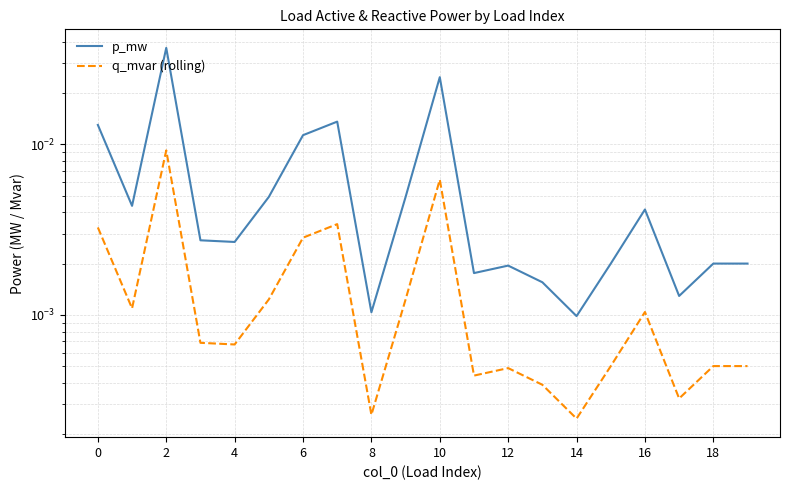

True or false: p_mw and q_mvar (rolling) intersect in this chart.

False